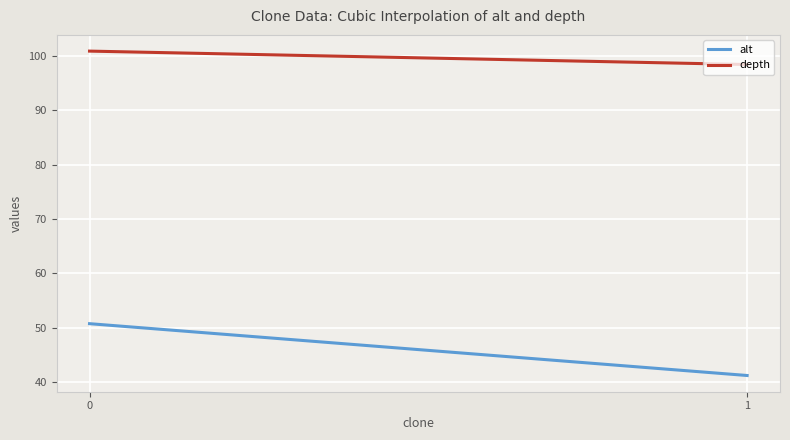

At how many categories does at least one series exceed 43?

300